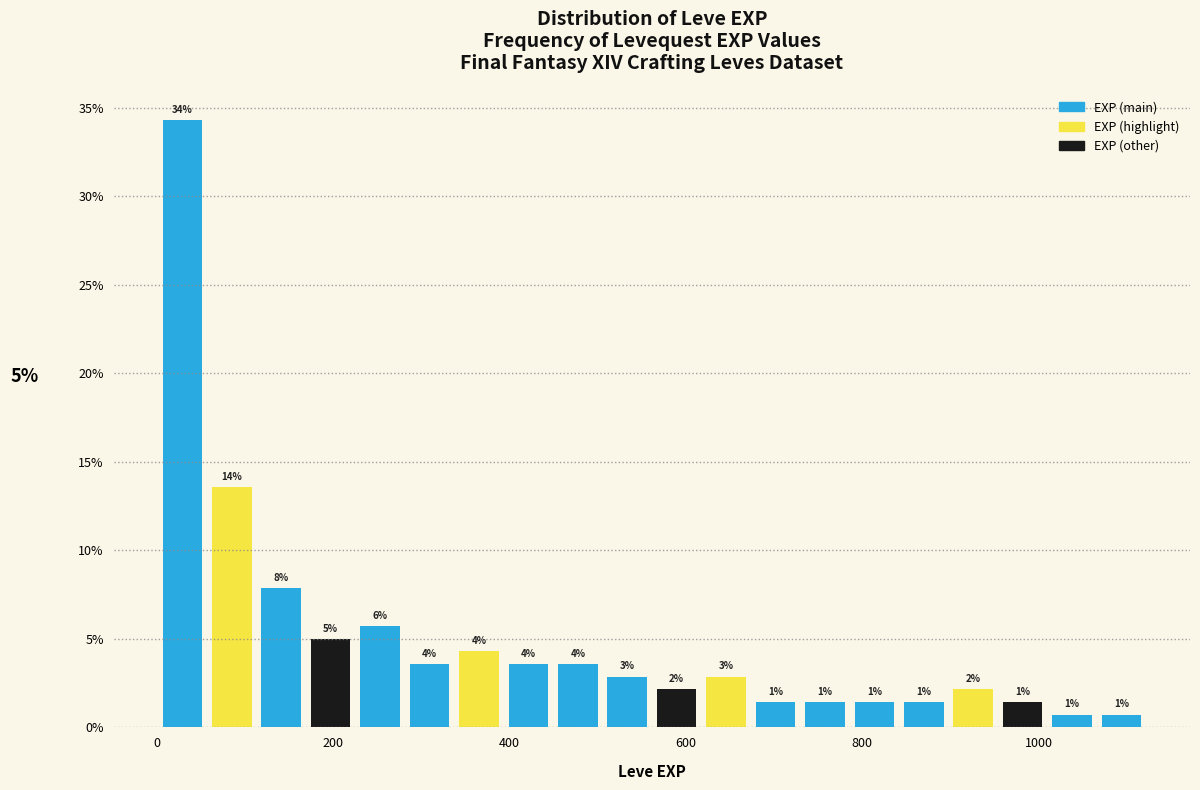

Around what value on the x-axis is the tallest bar? Give the approximate position of its centre, as read against the axis.

20